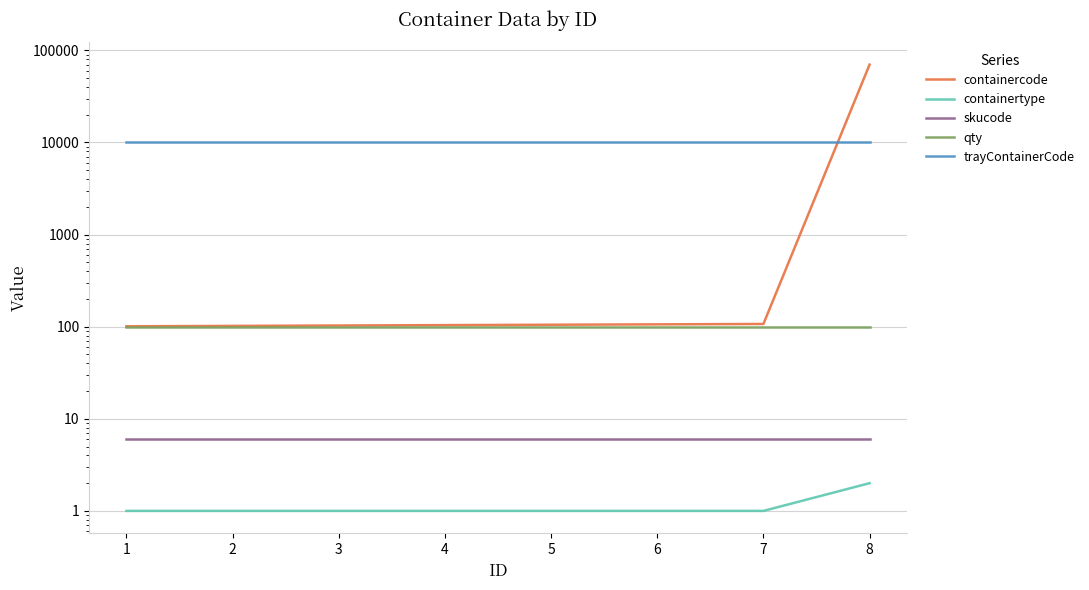

Reading right to left, transcribe all the data shown in this chart.

containercode: 70001	107	106	105	104	103	102	101
containertype: 2	1	1	1	1	1	1	1
skucode: 6	6	6	6	6	6	6	6
qty: 100	100	100	100	100	100	100	100
trayContainerCode: 10001	10001	10001	10001	10001	10001	10001	10001